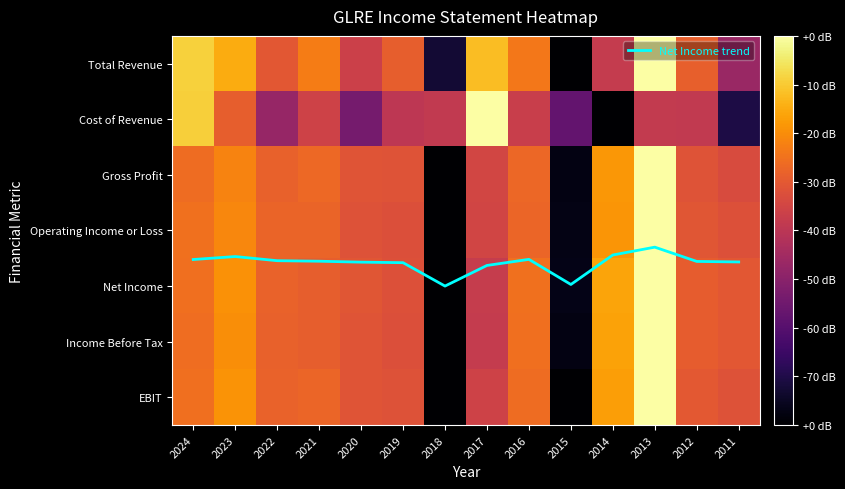

How many distinct data groups are displayed?

8